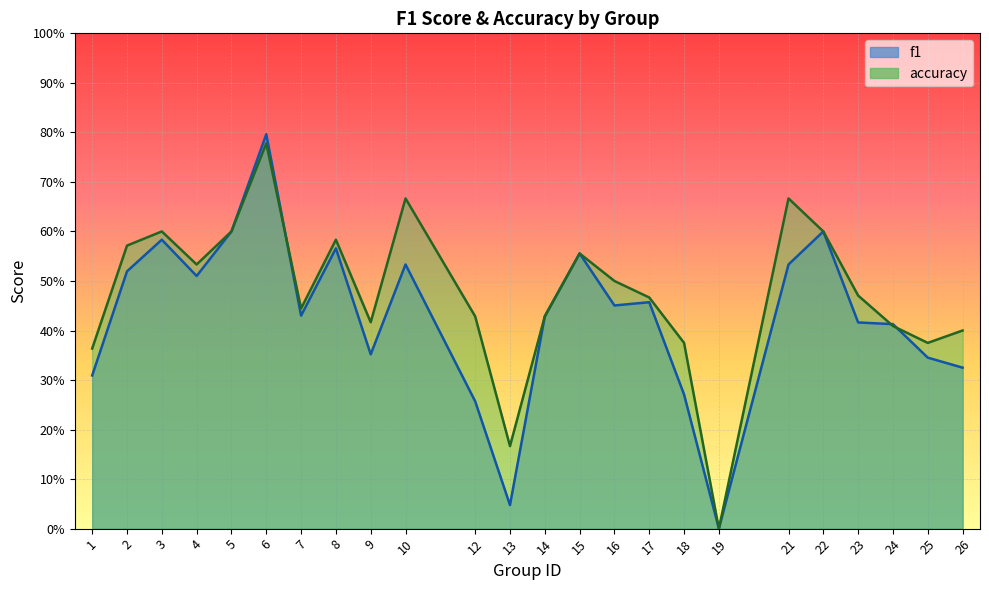

Between 18 and 16, which is larger?

16